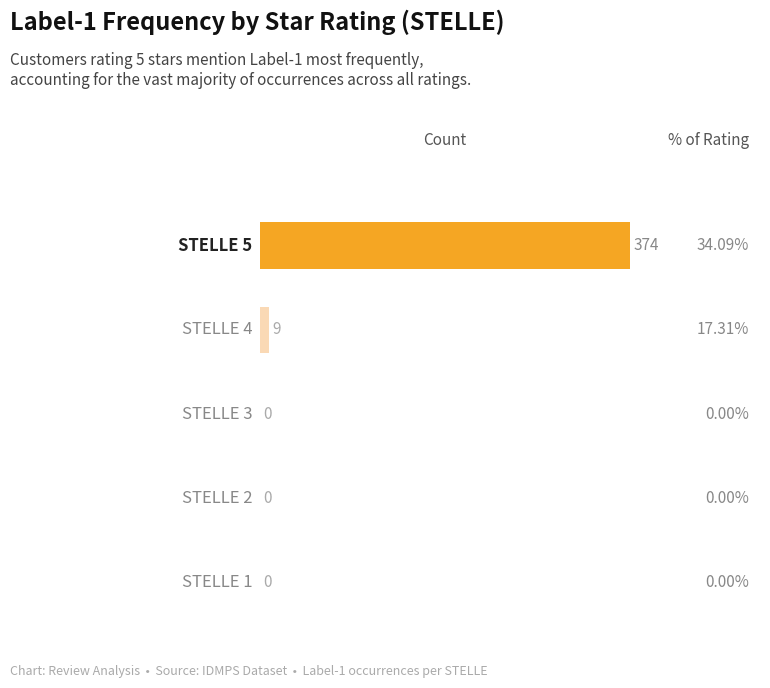

What is the sum of all values?

383